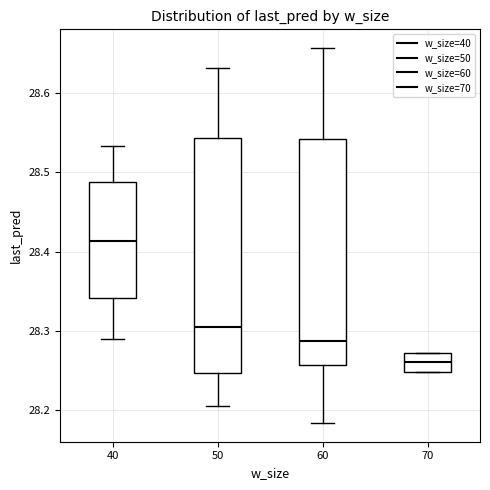

Reading left to right, read every box against the y-axis: the position of its median line, the range the box covers, and the ends of its whiskers. The values are not printed on the chart, so give them approximately, as read against the axis.

40: median 28.41, box 28.34 to 28.49, whiskers 28.29 to 28.53
50: median 28.31, box 28.25 to 28.54, whiskers 28.21 to 28.63
60: median 28.29, box 28.26 to 28.54, whiskers 28.18 to 28.66
70: median 28.26, box 28.25 to 28.27, whiskers 28.25 to 28.27